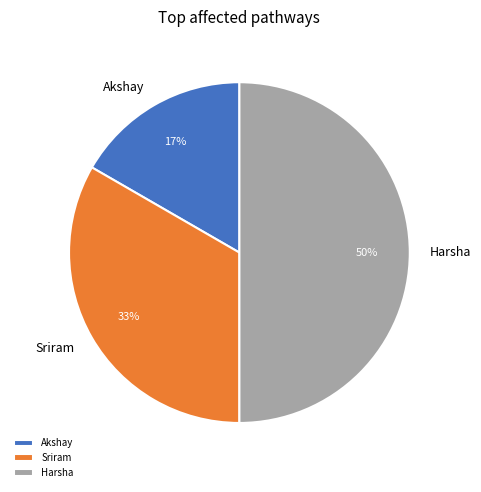

To the nearest percent, what is the difference between the largest and smallest slice percentages?

33%